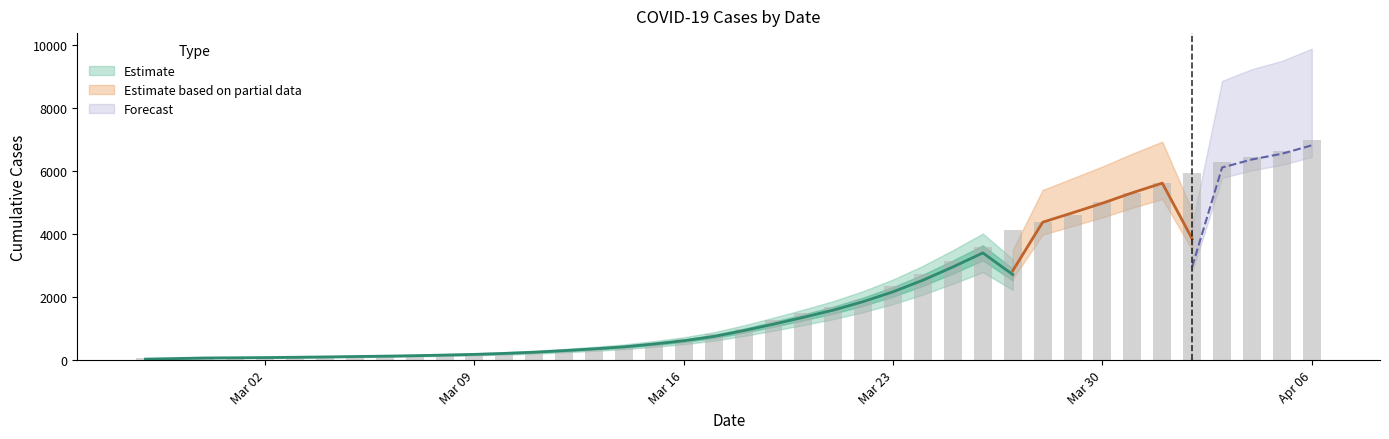

True or false: the data shows 3793 at 2020-04-01.

False